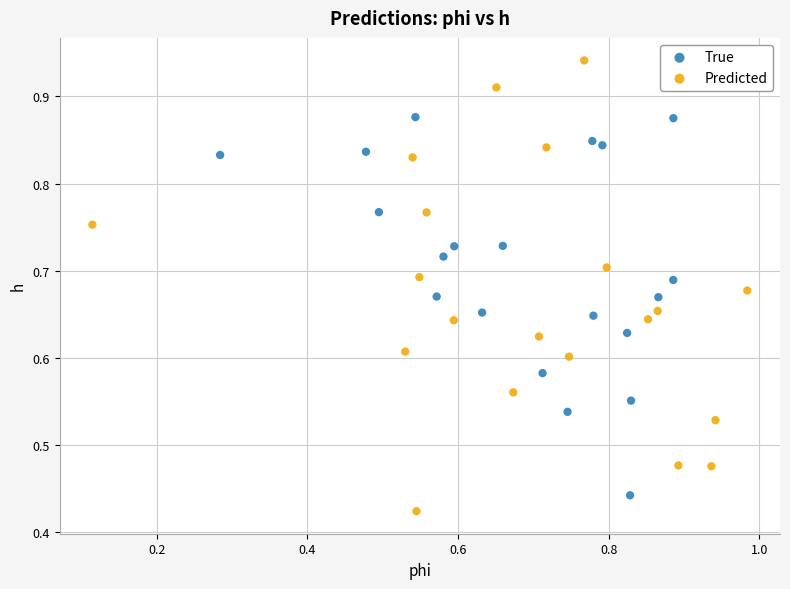

Which series reaches the maximum Y coordinate?

Predicted